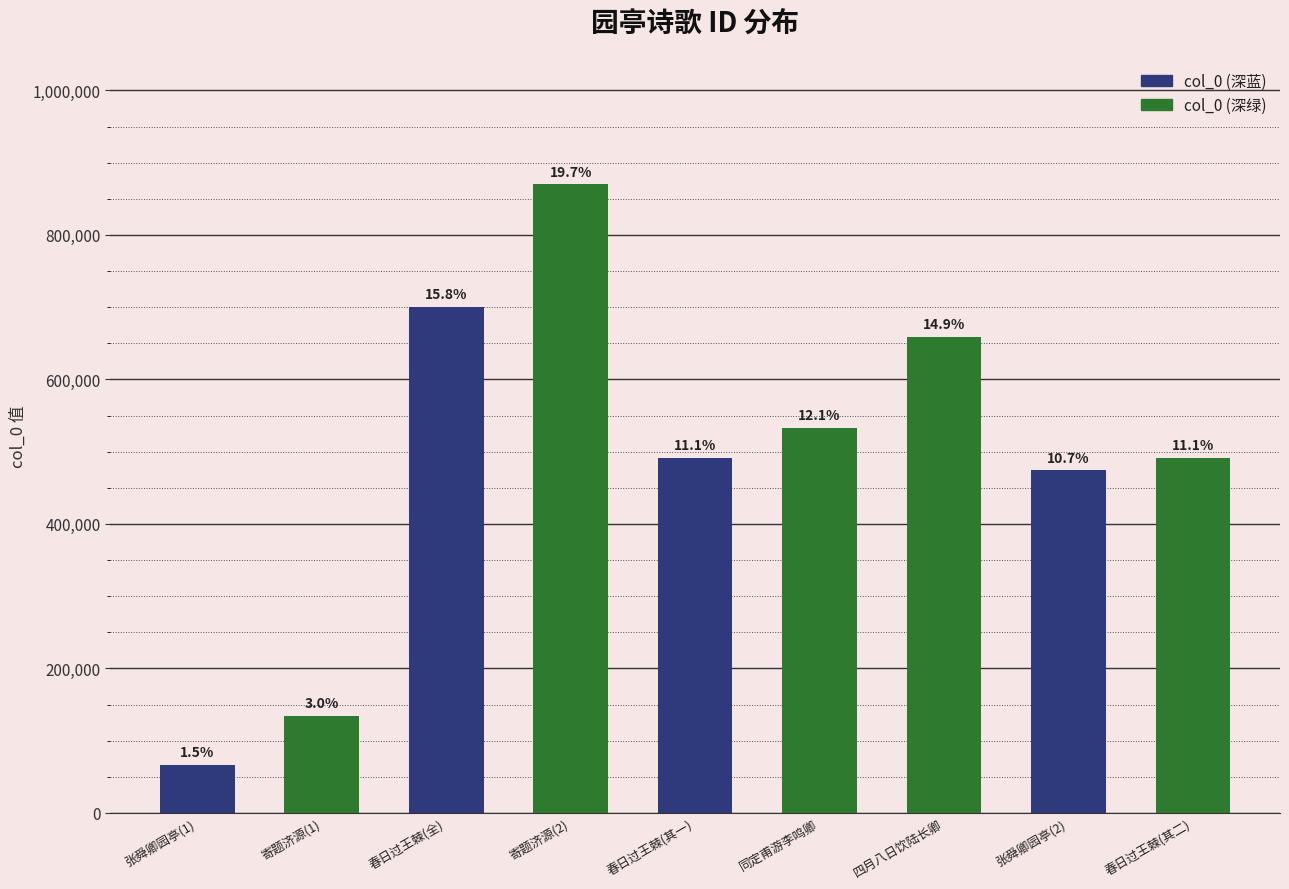

What is the sum of all values?

4419388